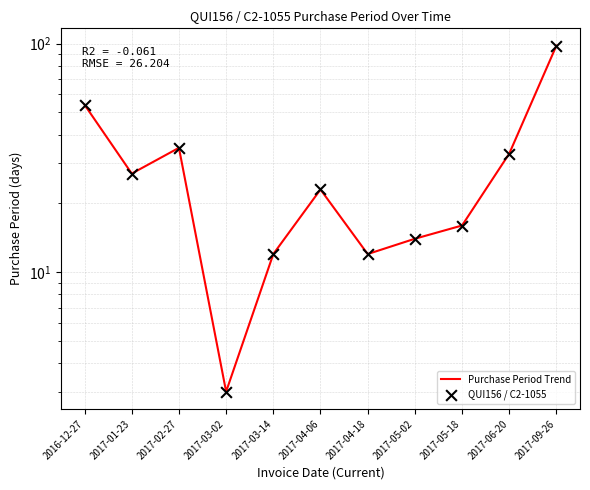

Which series reaches the minimum Y coordinate?

Purchase Period Trend